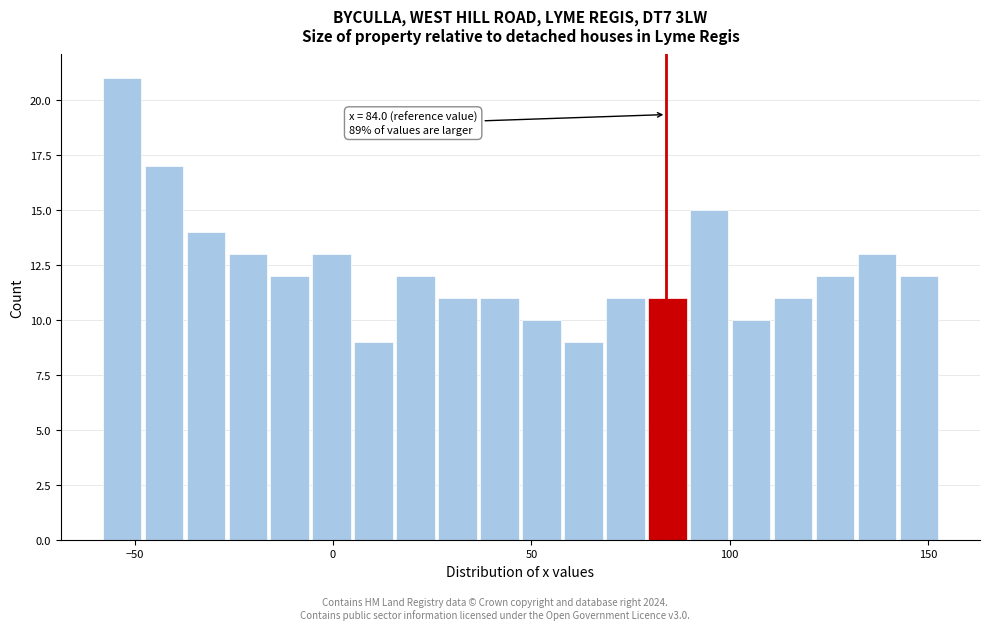

Read against the x-axis, roughly where is the centre of the tallest bar?

-55